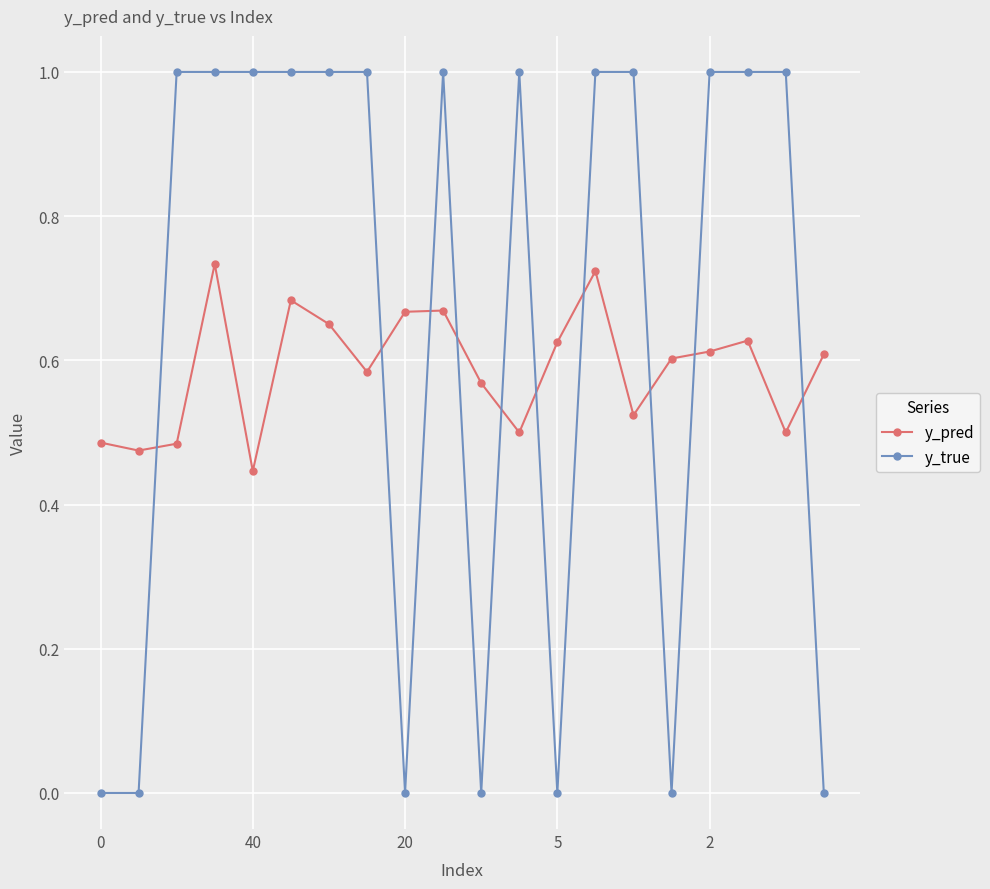

List the series in order of their peak value, highest first.

y_true, y_pred